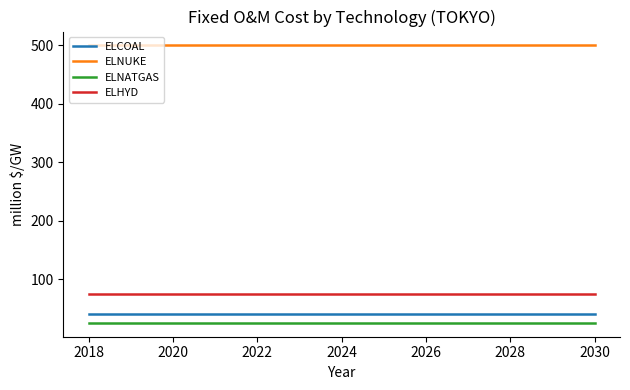

What is the minimum value for ELNATGAS?

25